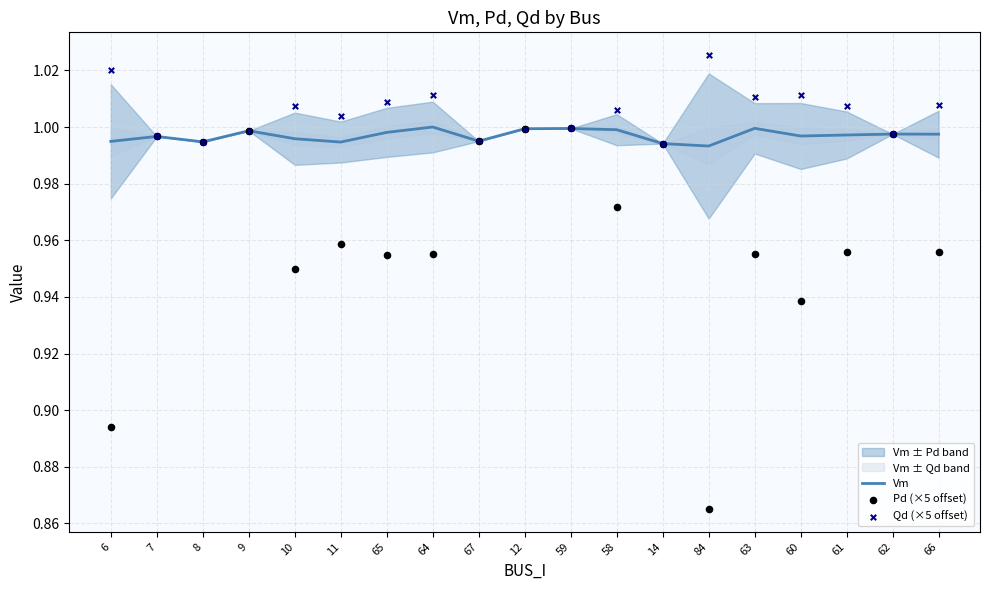

What is the total value across all series at 62?

3.0